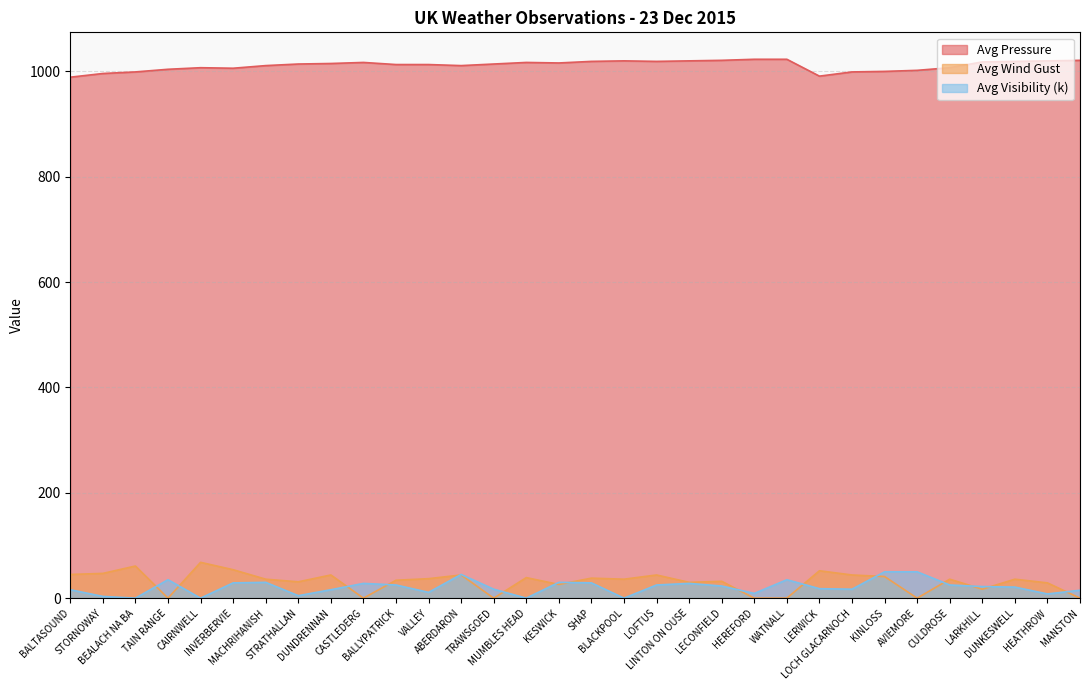

How many interior local valleys does the Avg Visibility (k) series have?

9